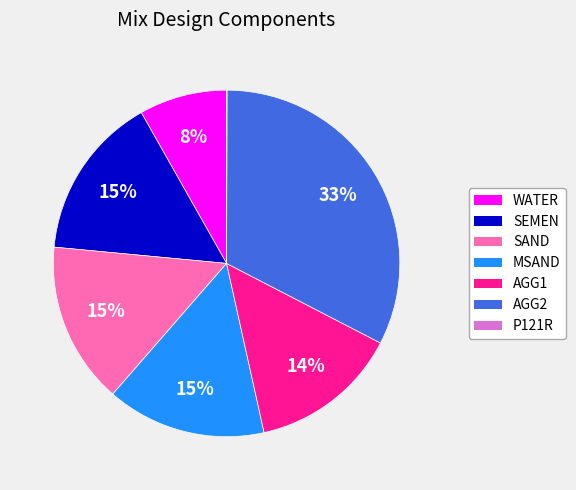

Does SAND account for over 50% of the chart?

No